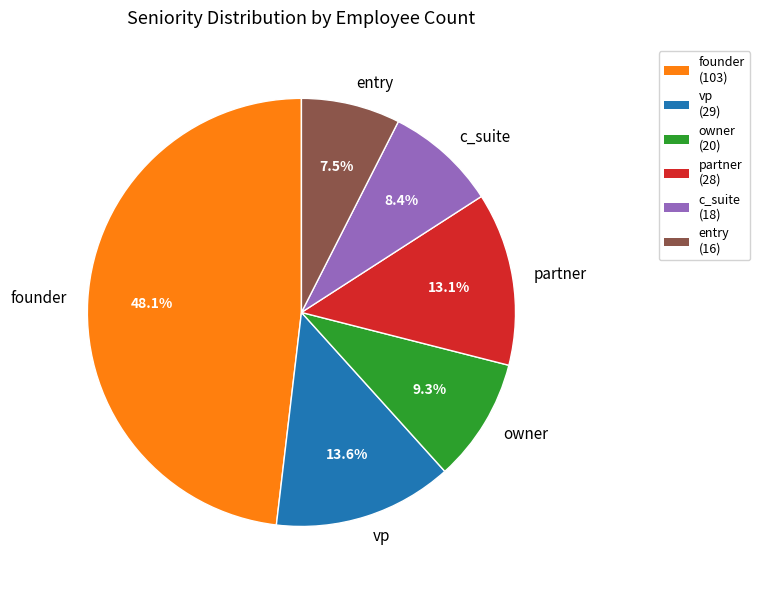

What is the largest slice in the pie chart?

founder